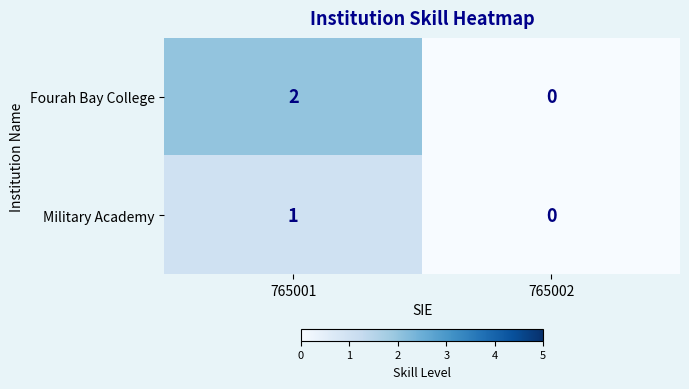

Which series has the largest range (max minus min)?

Fourah Bay College